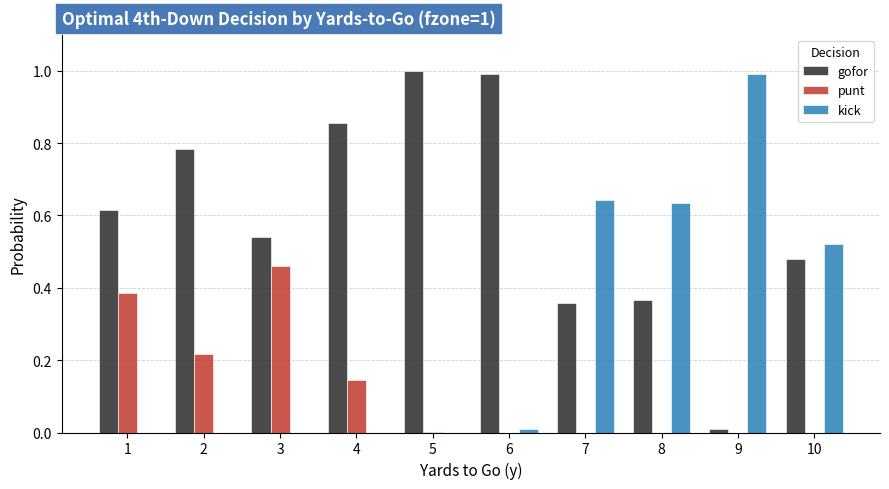

What is the total value across all series at 10?

1.0